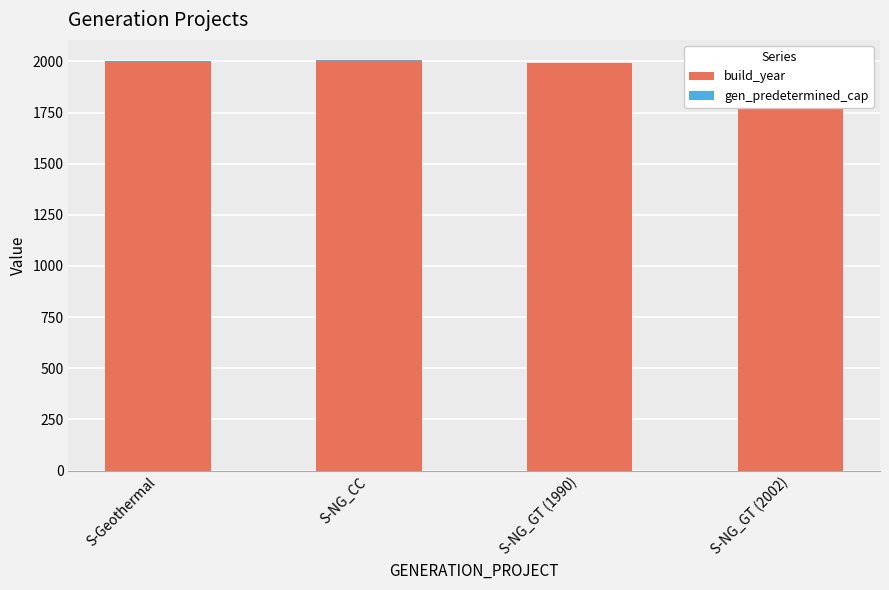

What is the difference between the maximum and minimum values in the build_year series?

12